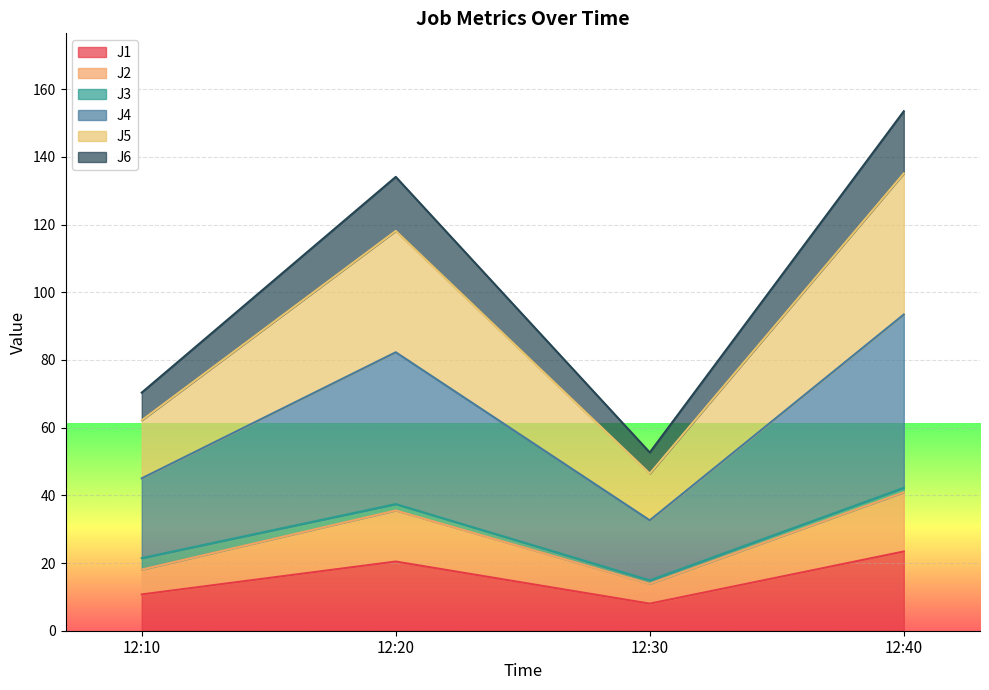

Is it true that J5 equals 86.3 at 12:10?

False